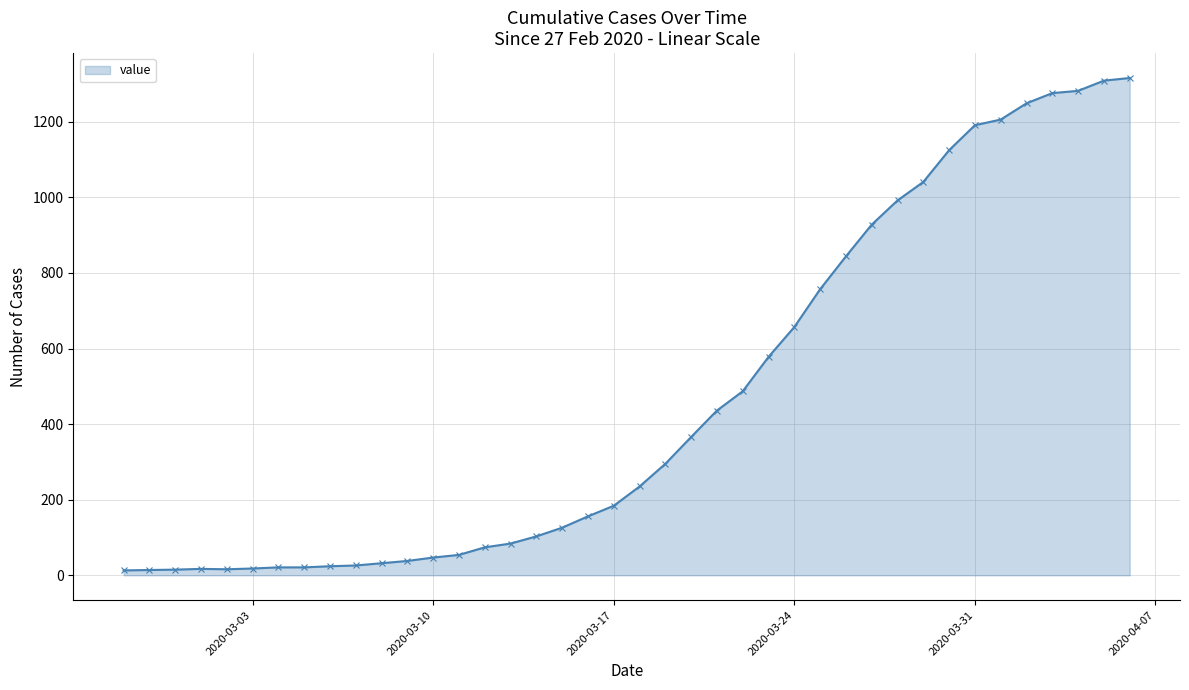

What is the difference between the maximum and minimum values?

1303